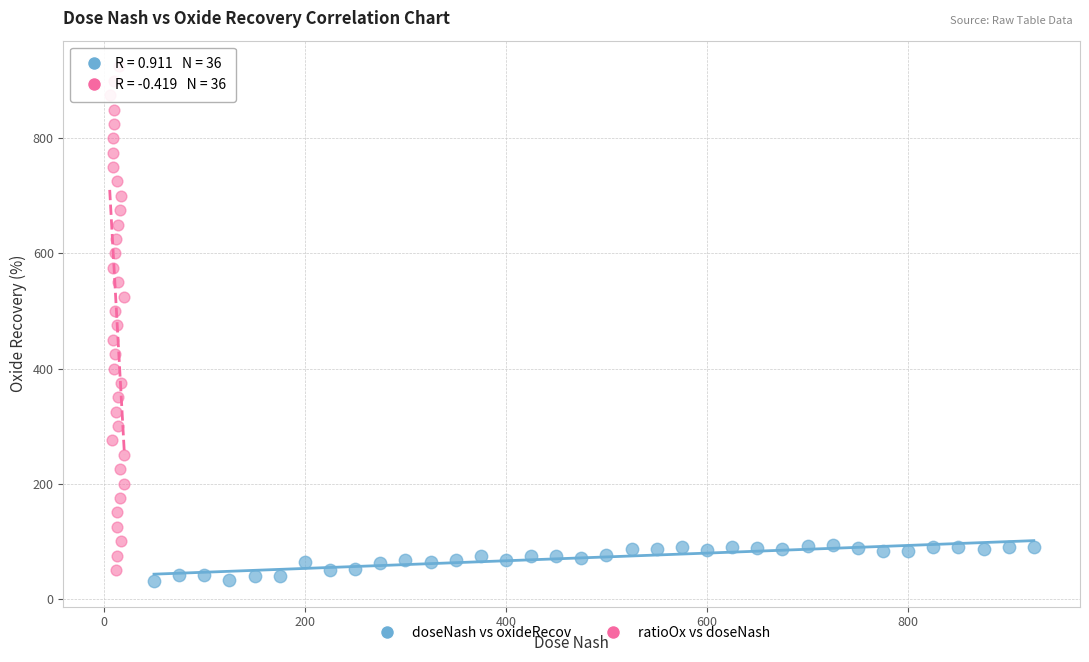

Which series contains the highest Y value?

ratioOx vs doseNash